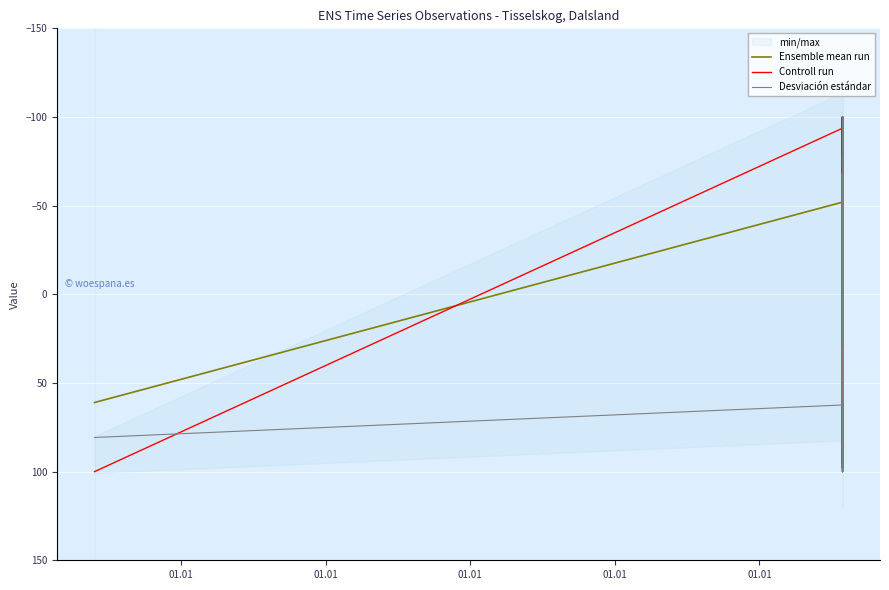

What is the spread (max minus min) of values at 01.01?

39.0